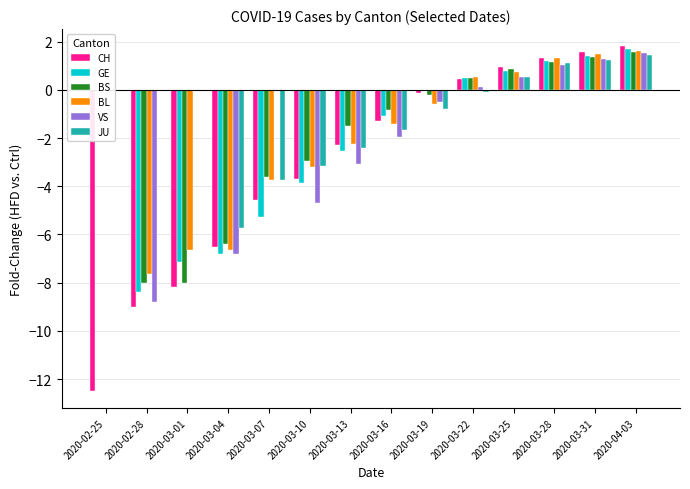

What is the average value of the JU series?

-0.9